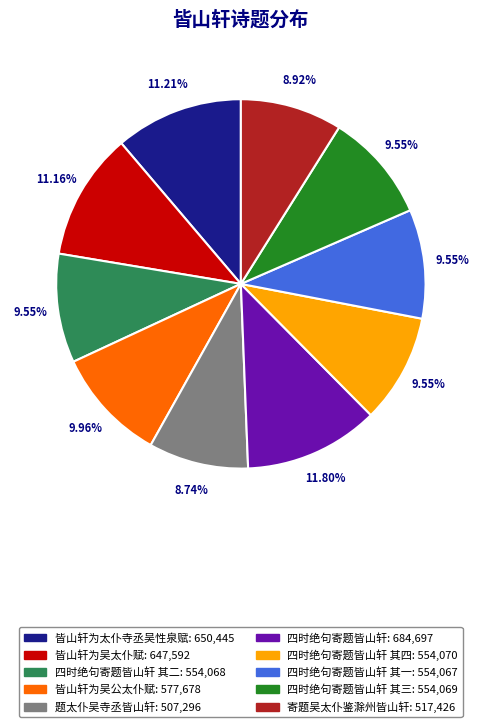

Is there a majority slice in this chart?

No